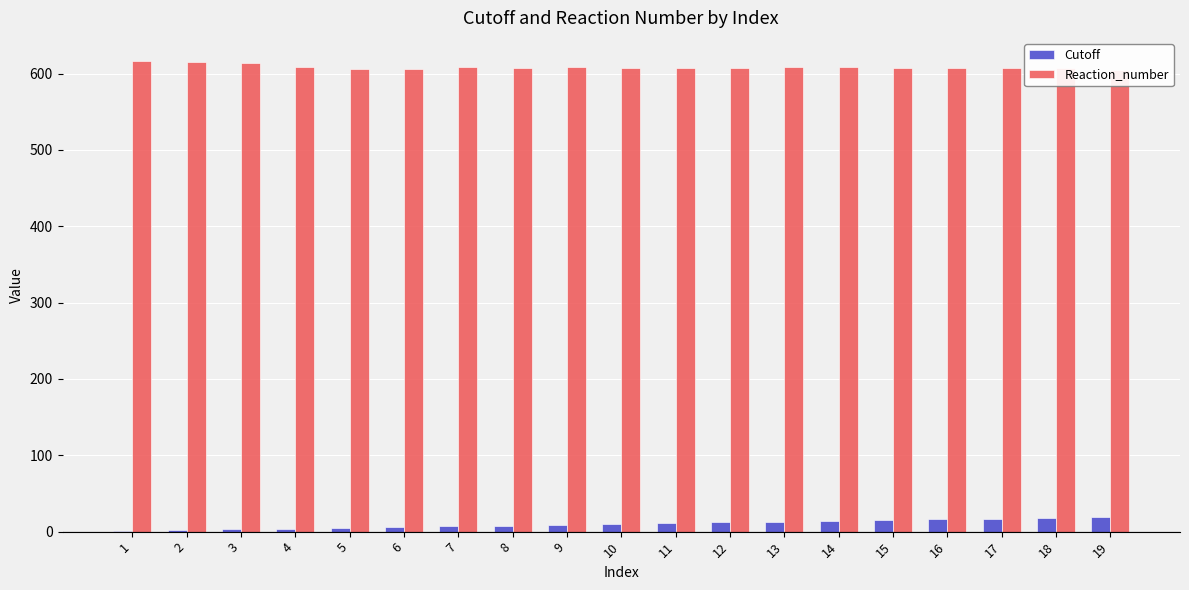

How many data points does each series have?

19